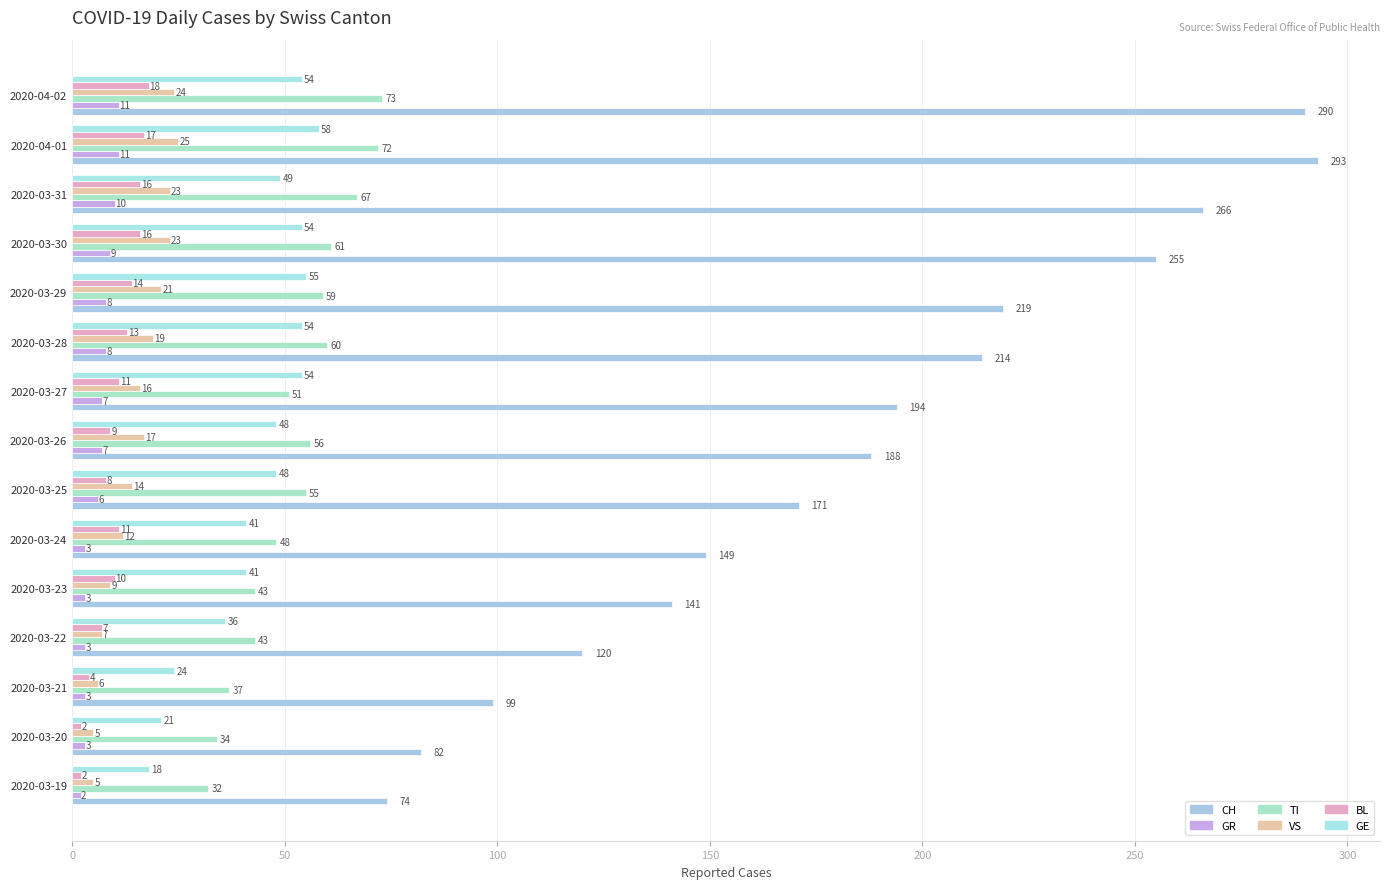

Where is VS nearest to the value 15?

2020-03-25